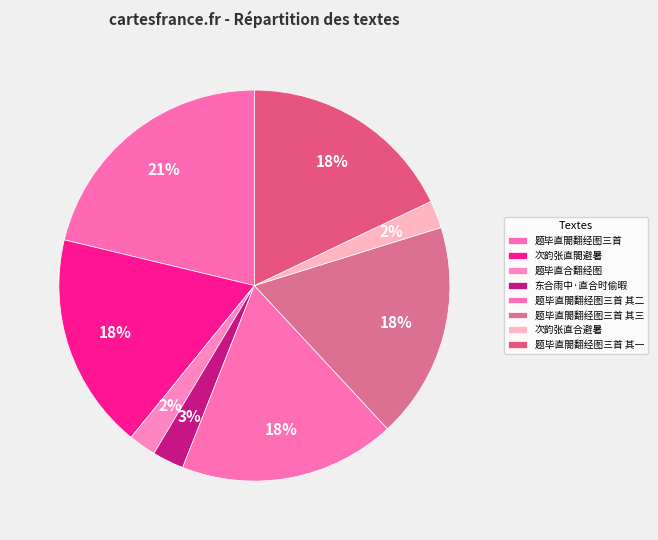

Which slice is the largest?

题毕直閤翻经图三首